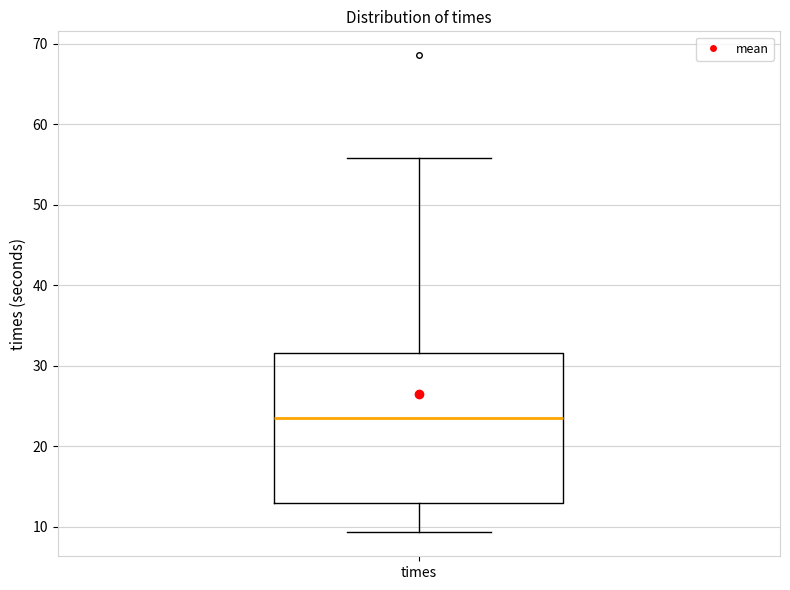

Where does the upper whisker of the box for times end on the y-axis? The values are not printed on the chart, so give them approximately, as read against the axis.

56